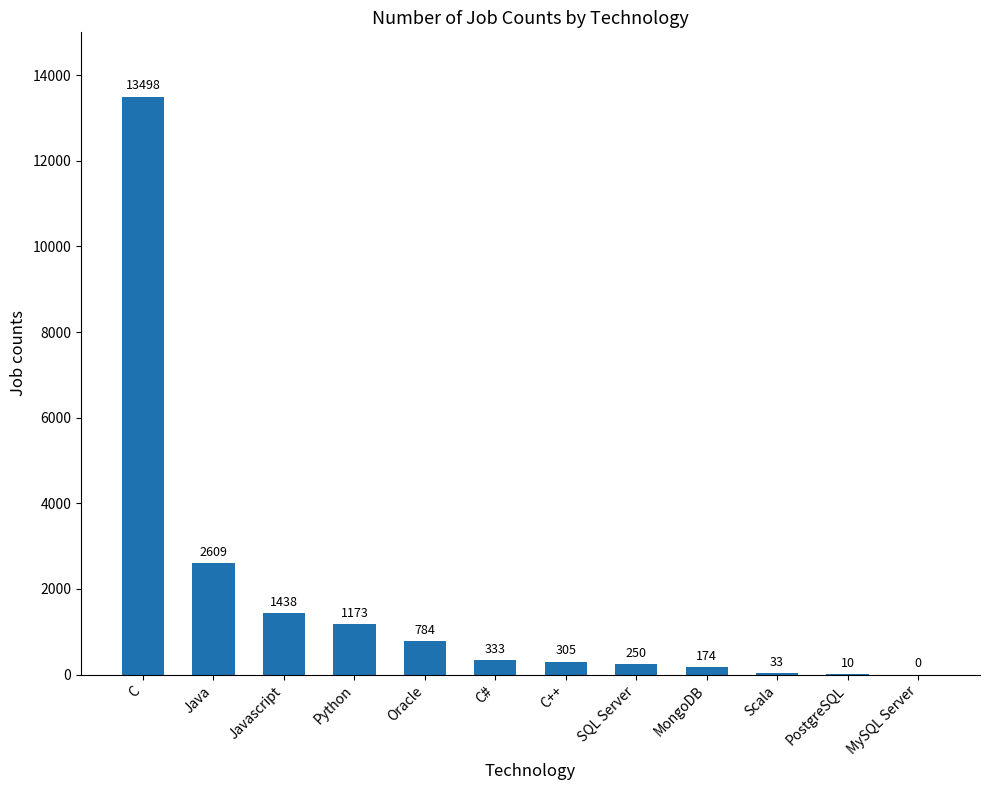

The chart shows a value of 33 at Scala. True or false?

True